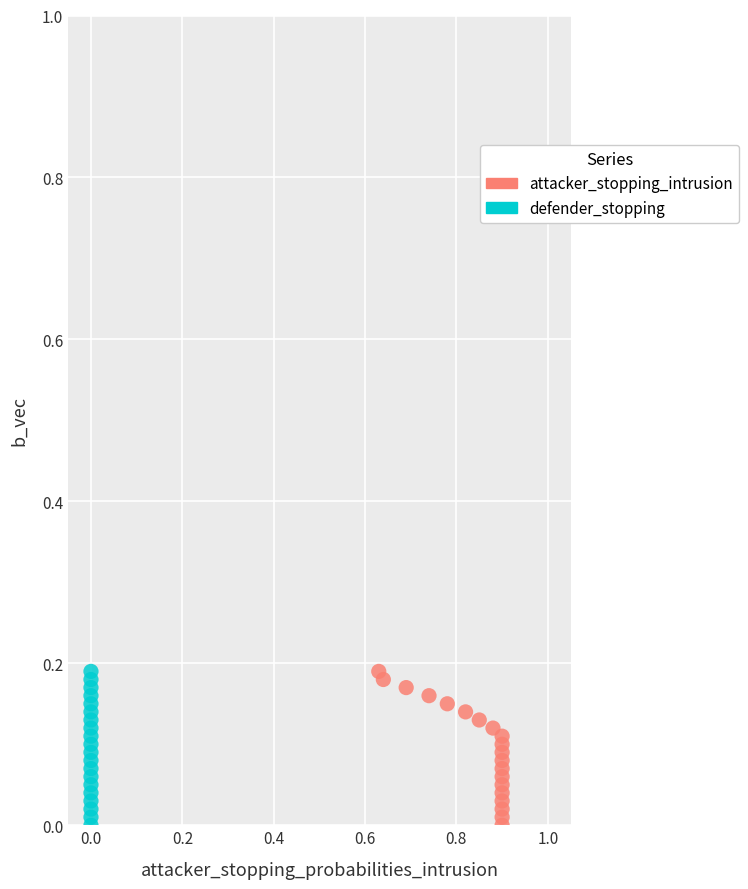

What are all the series names shown in the legend?

attacker_stopping_intrusion, defender_stopping